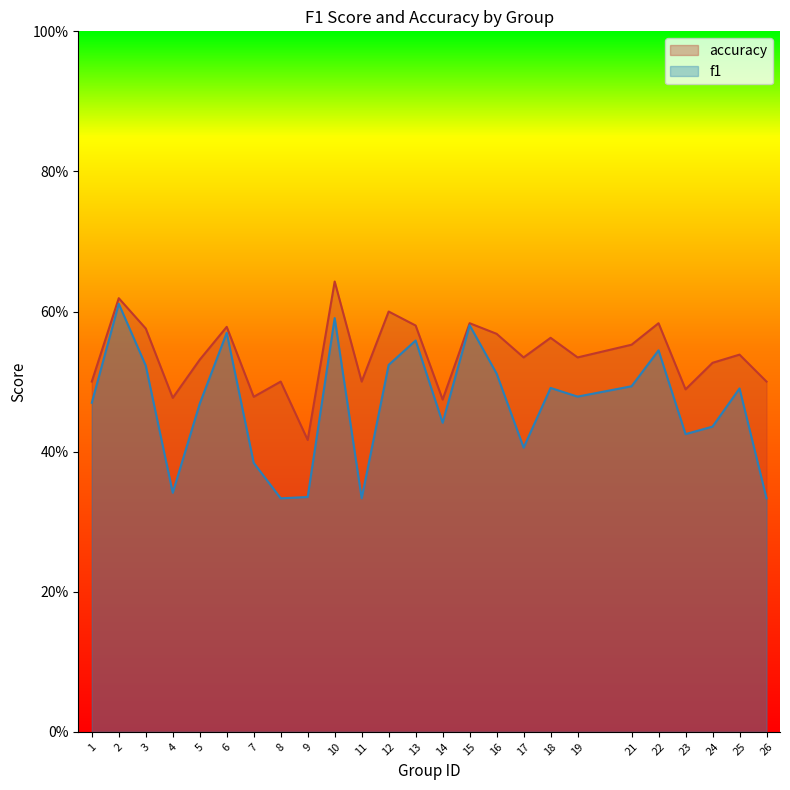

What is the value of the f1 point at the 16th from the left?

0.5